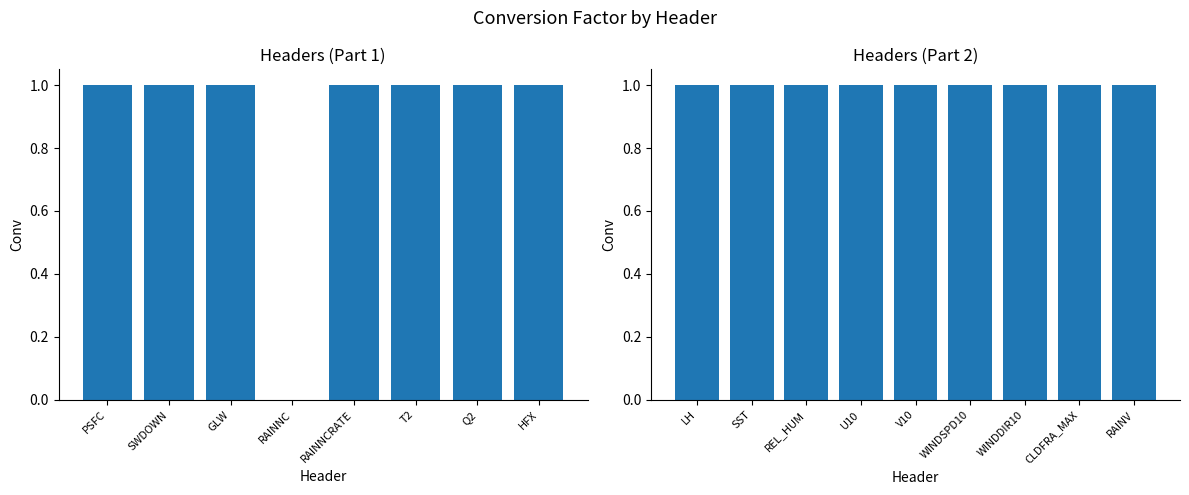

Rank the categories by value from lowest to highest.

RAINNC, PSFC, SWDOWN, GLW, RAINNCRATE, T2, Q2, HFX, LH, SST, REL_HUM, U10, V10, WINDSPD10, WINDDIR10, CLDFRA_MAX, RAINV